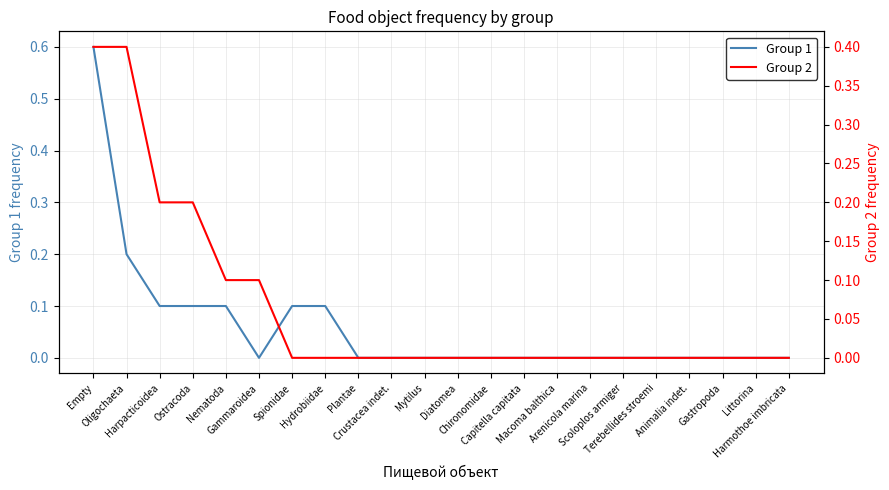

List the series in order of their overall mean, lowest first.

Group 1, Group 2